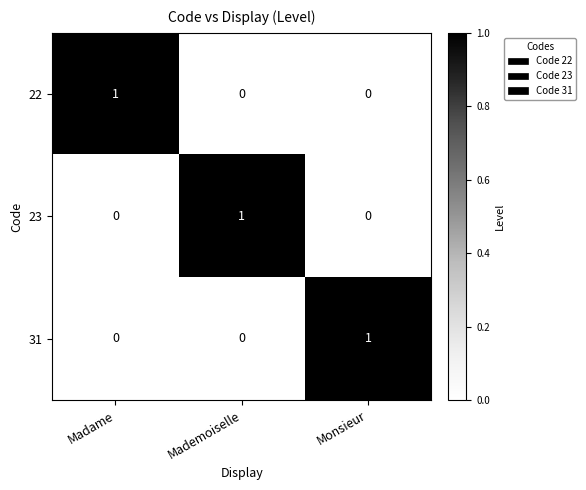

Count the number of data series in this chart.

3